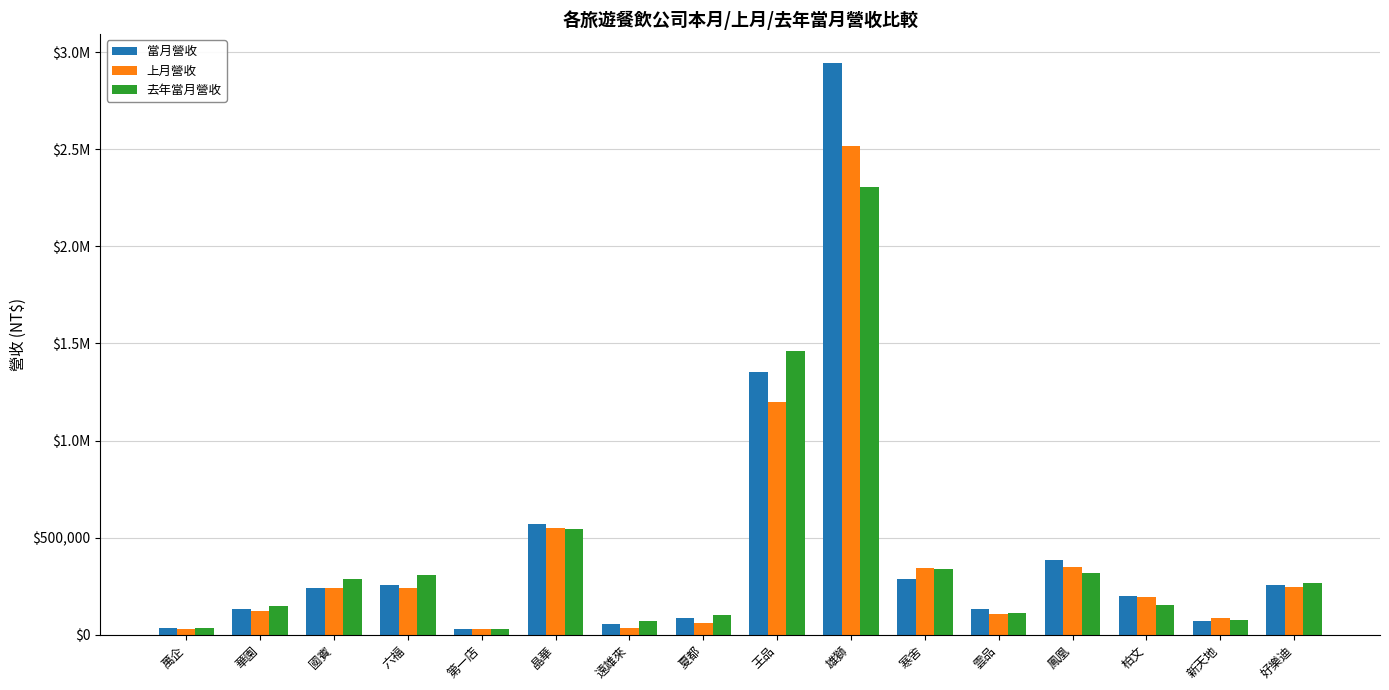

What is the smallest value displayed?

27100